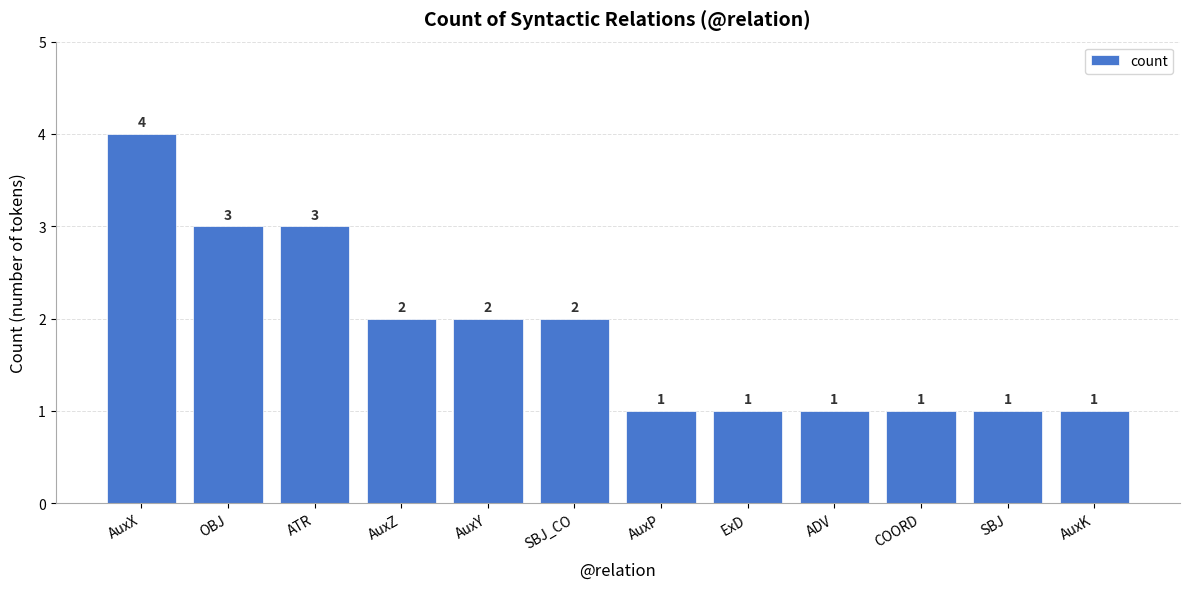

What is the smallest value displayed?

1